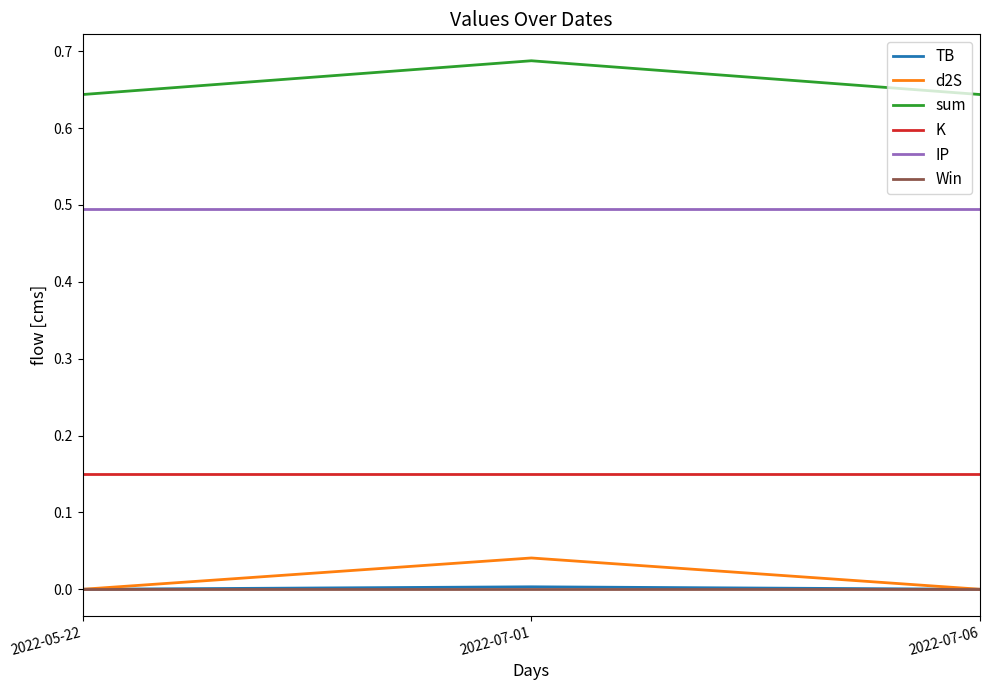

The value of IP at 2022-07-06 is 0.9. True or false?

False